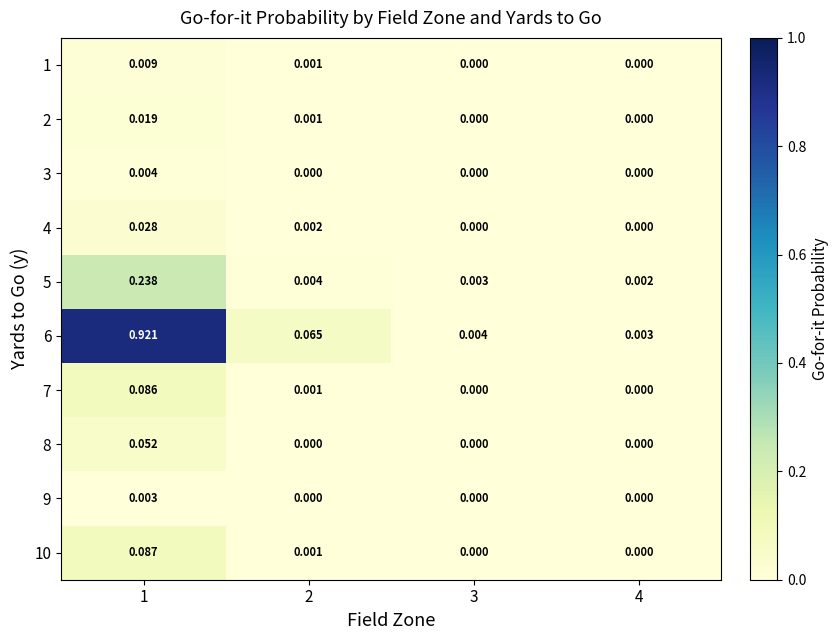

Is the value of 10 at 1 greater than the value of 1 at 4?

Yes